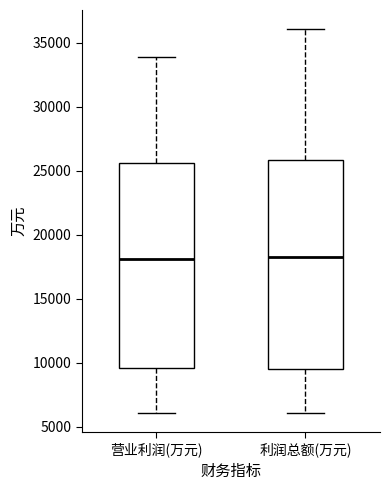

Where does the lower whisker of the box for 利润总额(万元) end on the y-axis? The values are not printed on the chart, so give them approximately, as read against the axis.

6000